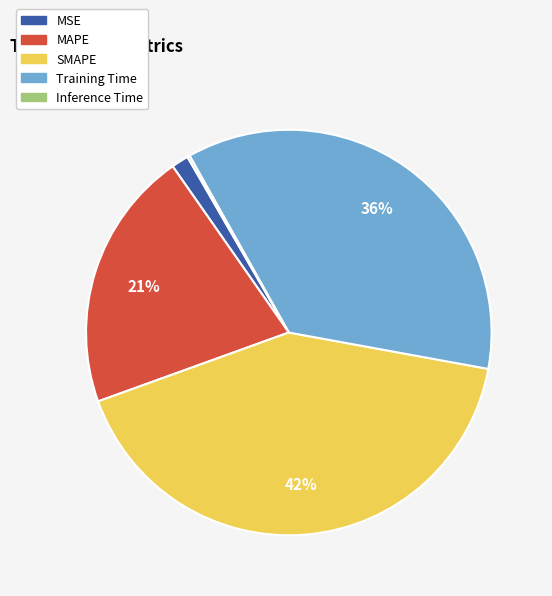

Is MAPE the majority of the pie?

No